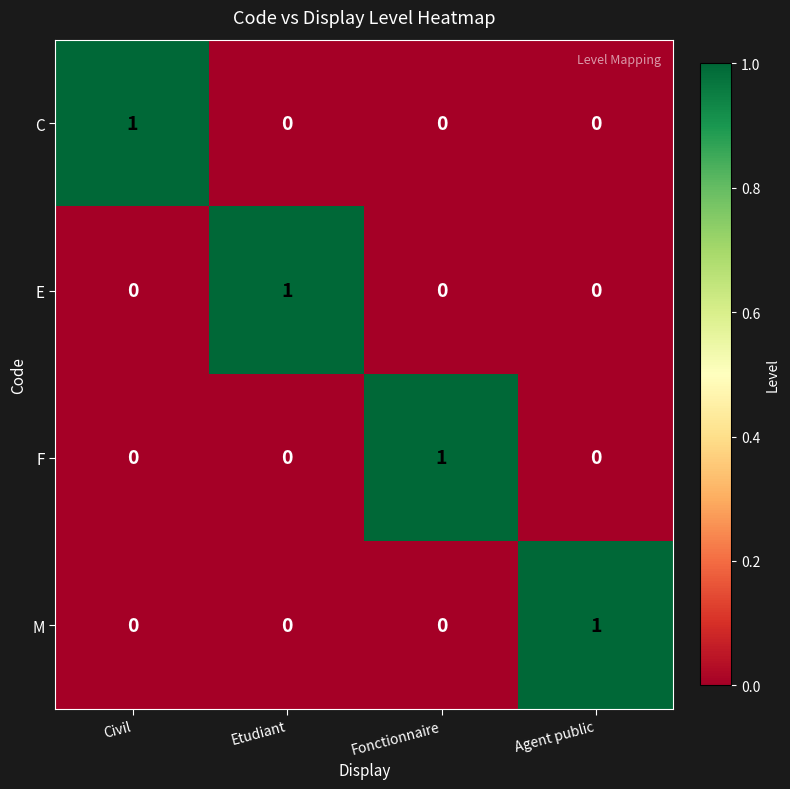

What is the spread (max minus min) of values at Civil?

1